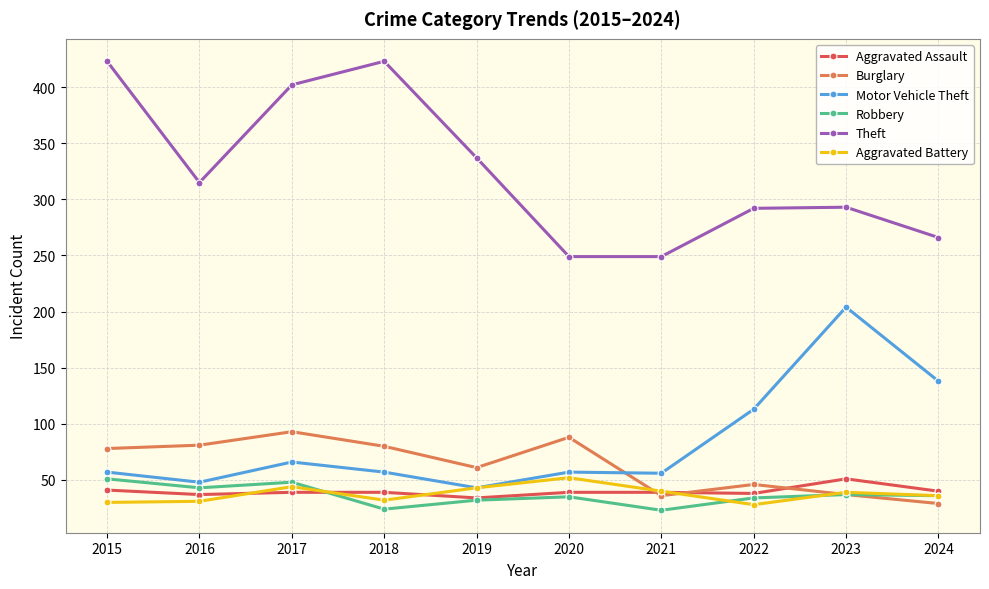

Does the chart display data point markers on the line(s)?

Yes